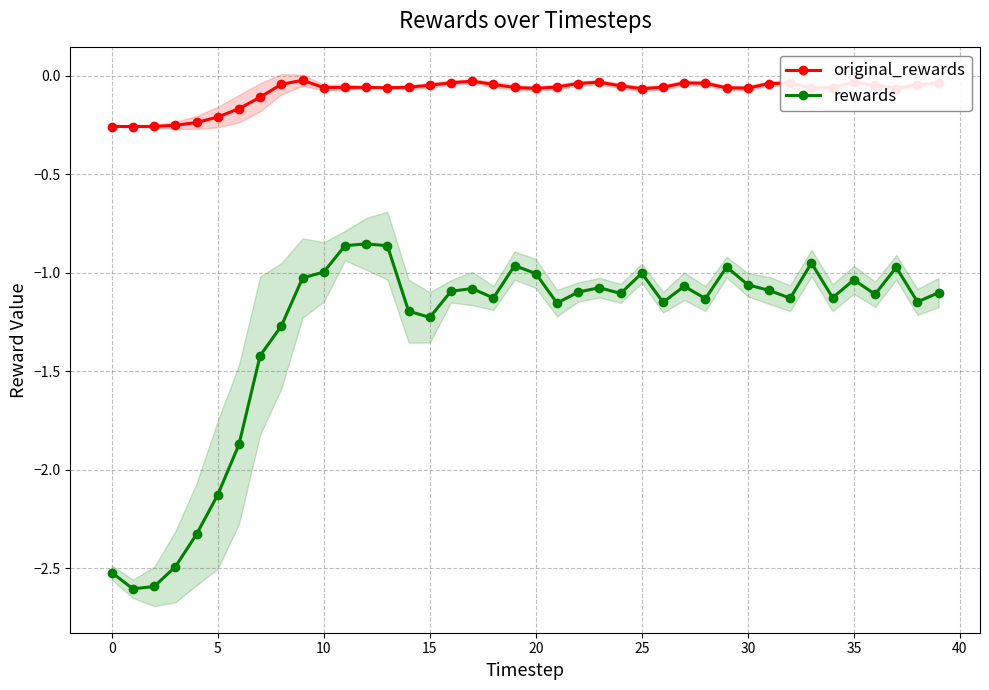

Which series changed the most between 16 and 39?

rewards